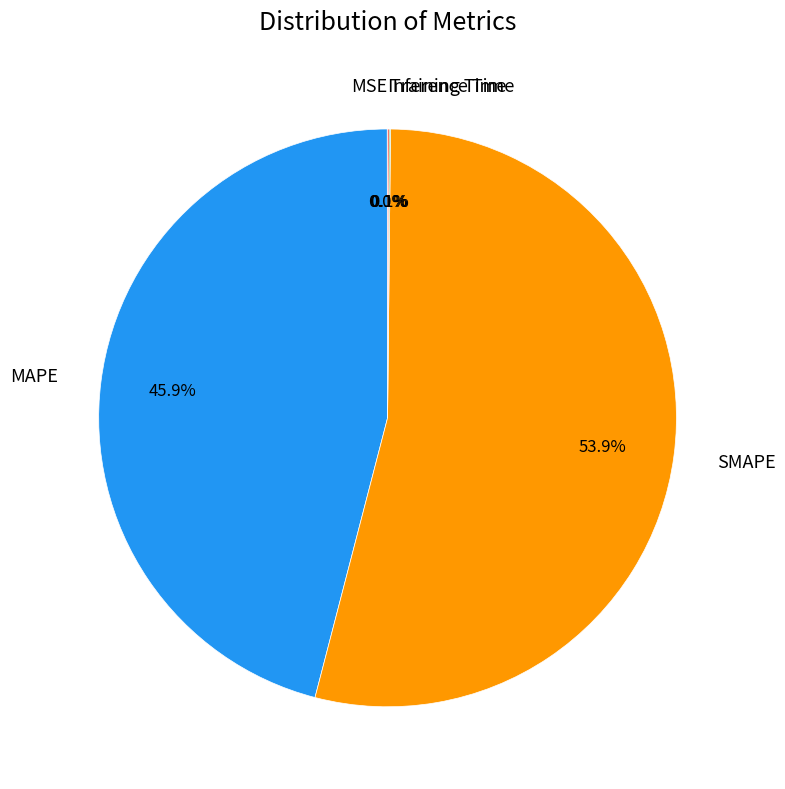

Which category accounts for the majority?

SMAPE